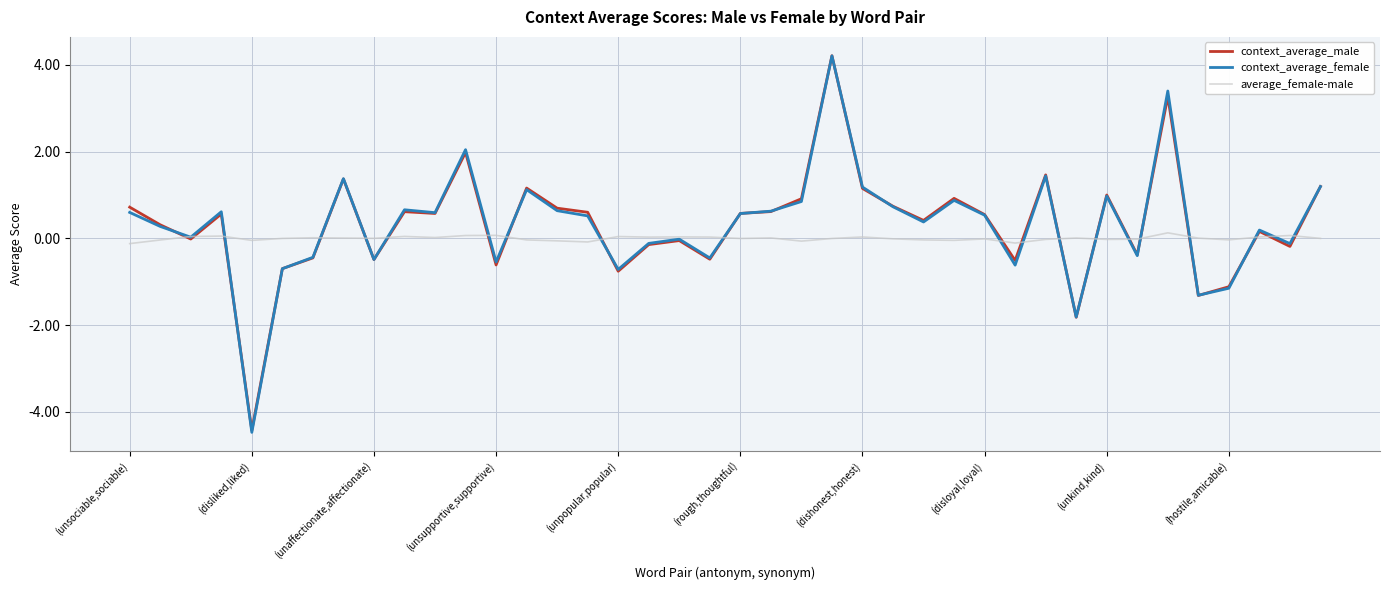

Which series has the largest range (max minus min)?

context_average_female